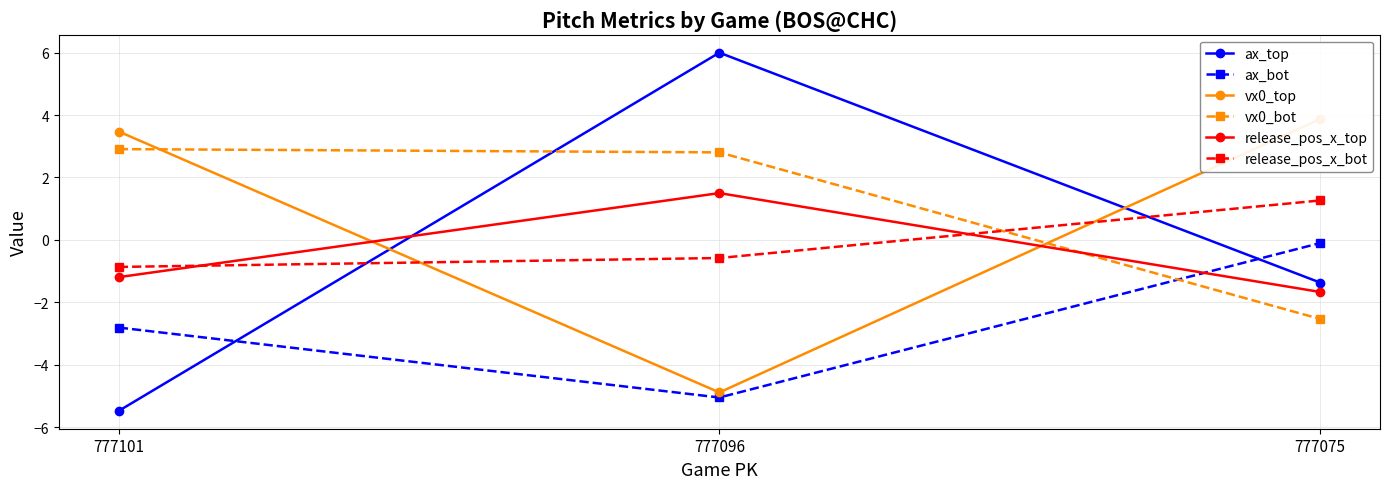

The value of vx0_bot at 777101 is 0.8. True or false?

False